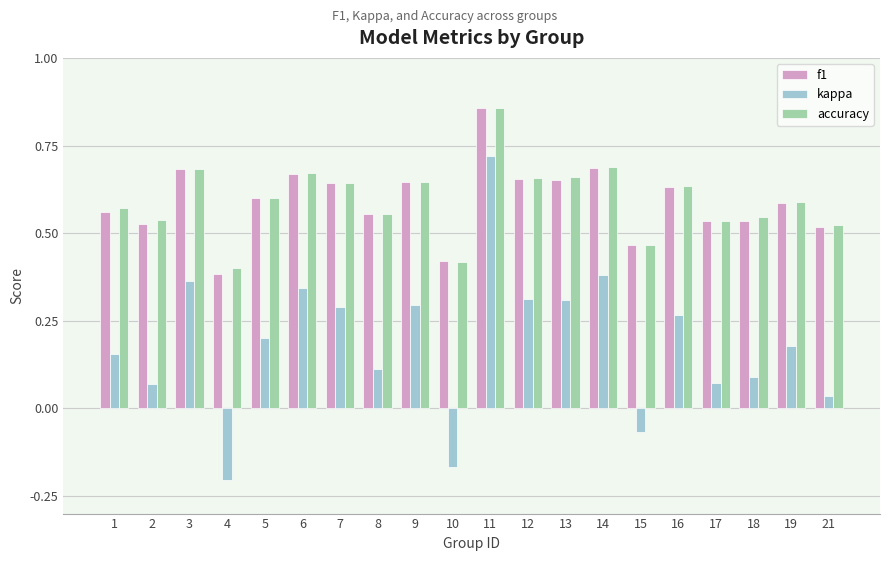

What is the total value across all series at 21?

1.1